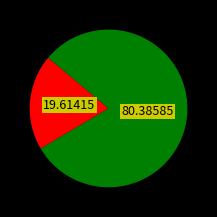

How many segments does this pie chart have?

2